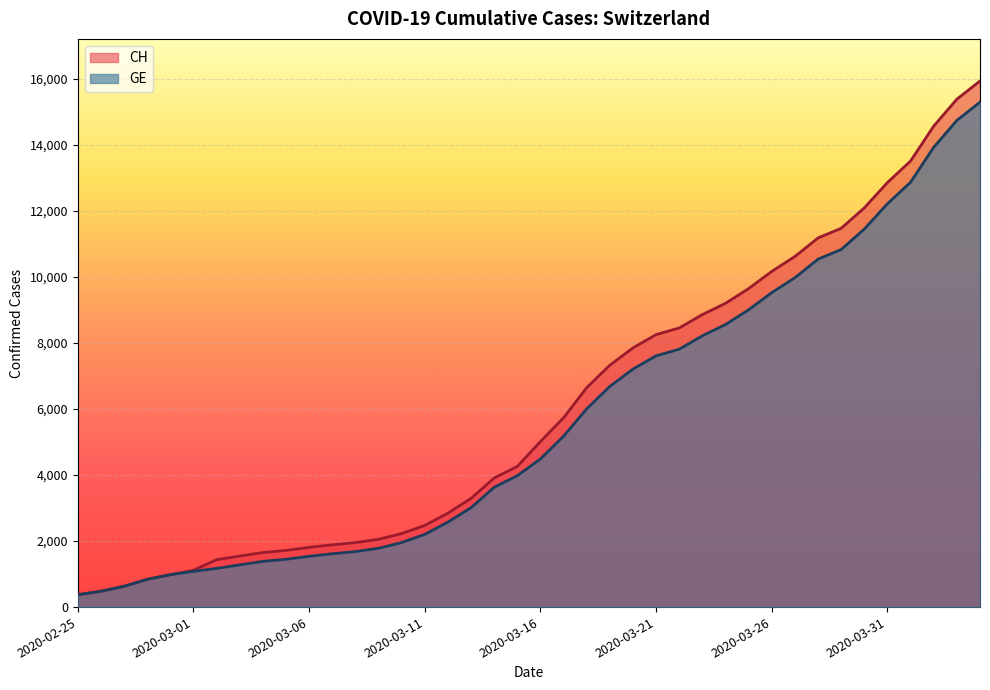

At which label does GE first exceed 4485?

2020-03-17